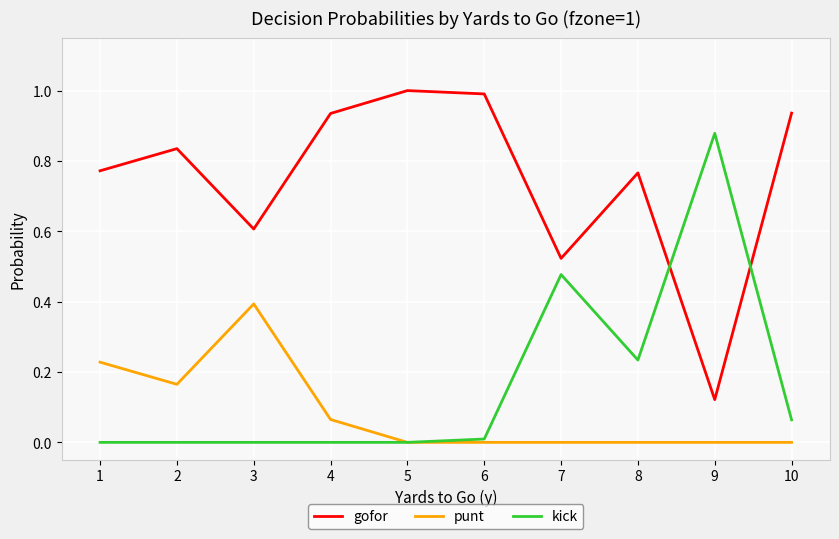

What is the difference between the highest and lowest values at 3?

0.6